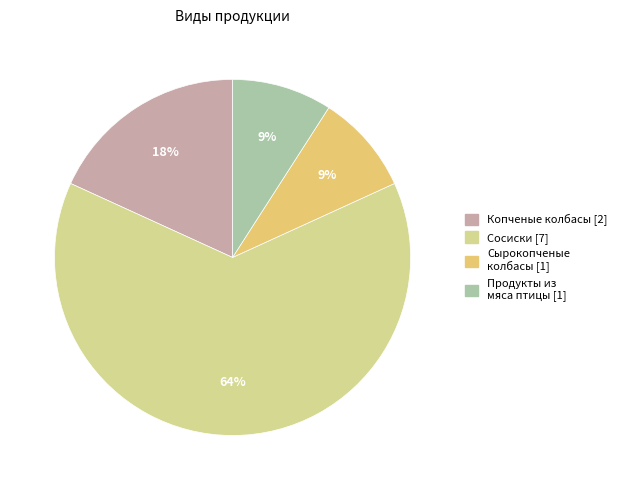

To the nearest percent, what is the average slice percentage?

25%